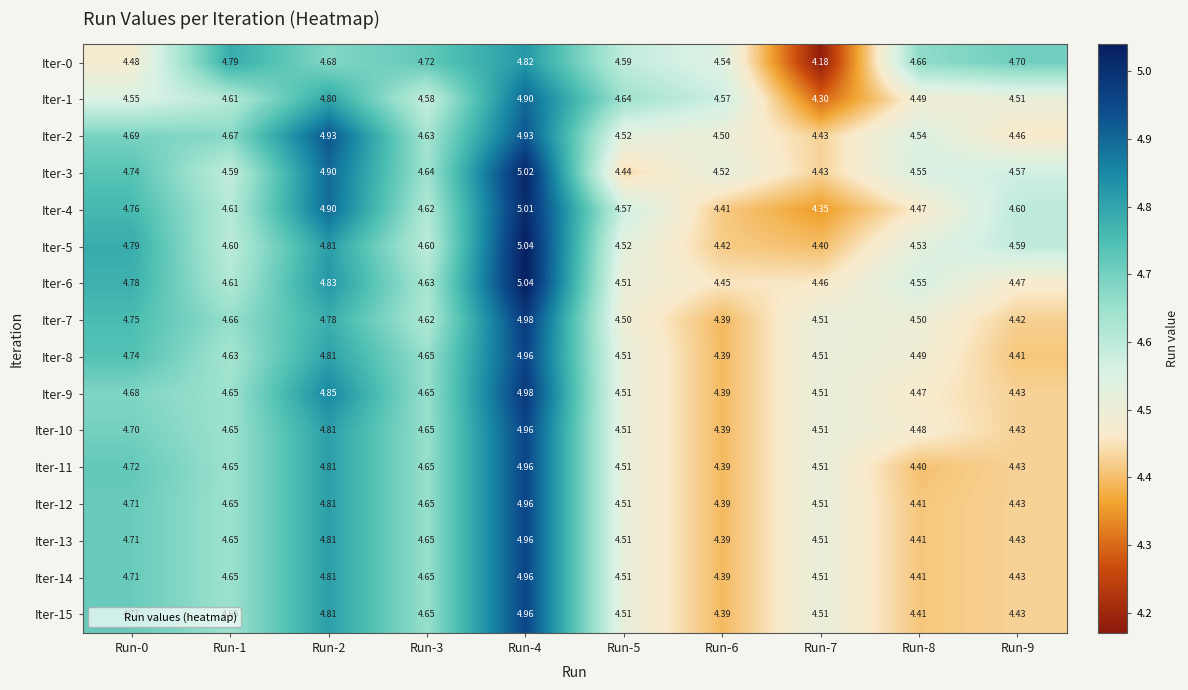

Is the value of Iter-8 at Run-9 greater than the value of Iter-0 at Run-7?

Yes